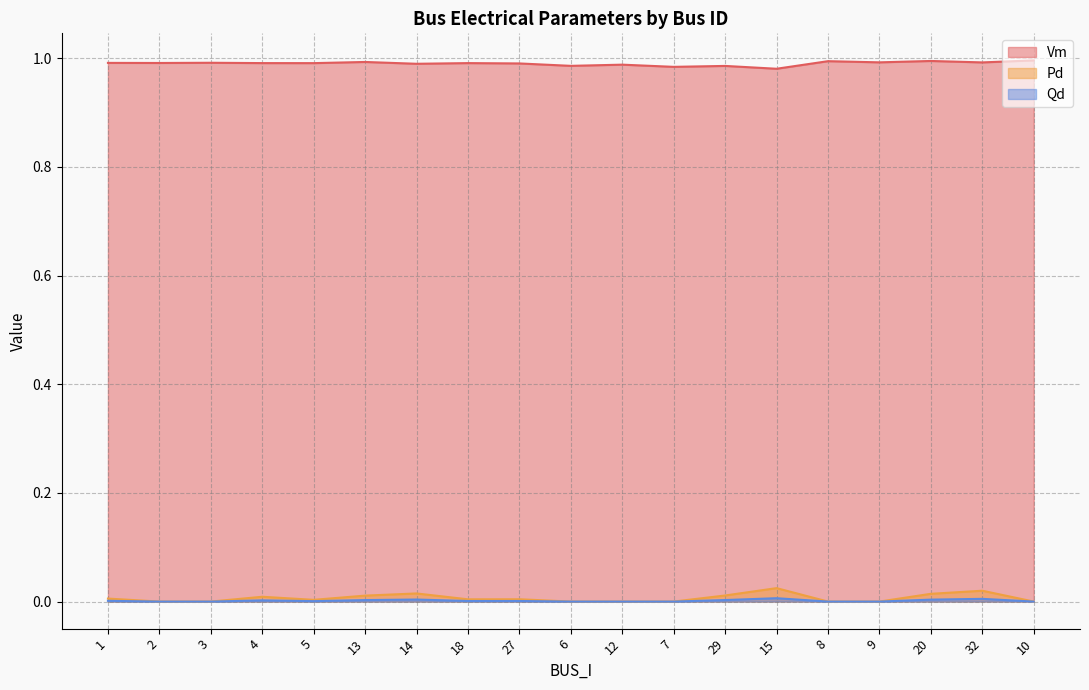

At which label is Pd closest to 0?

2